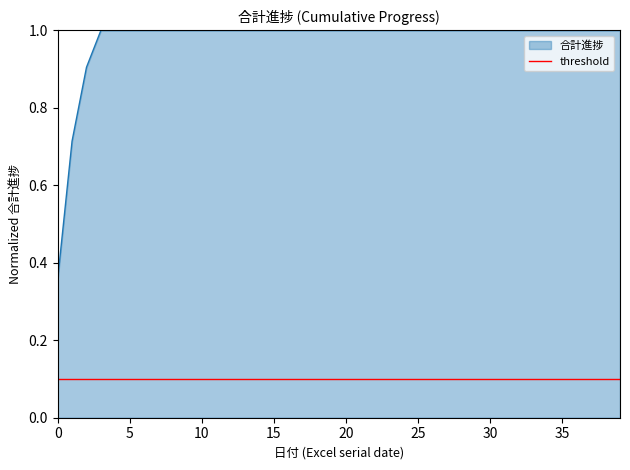

What is the sum of all values?

39.0